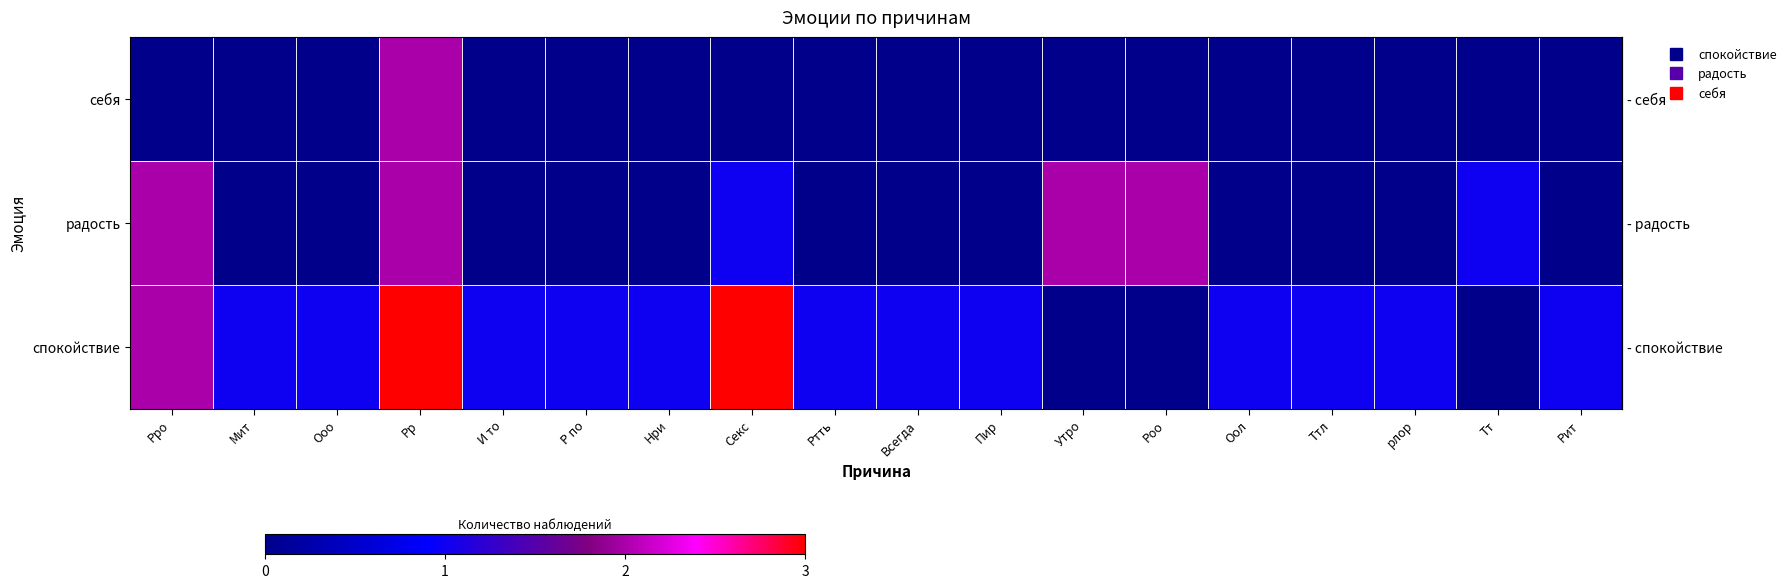

What is the total value across all series at рлор?

1